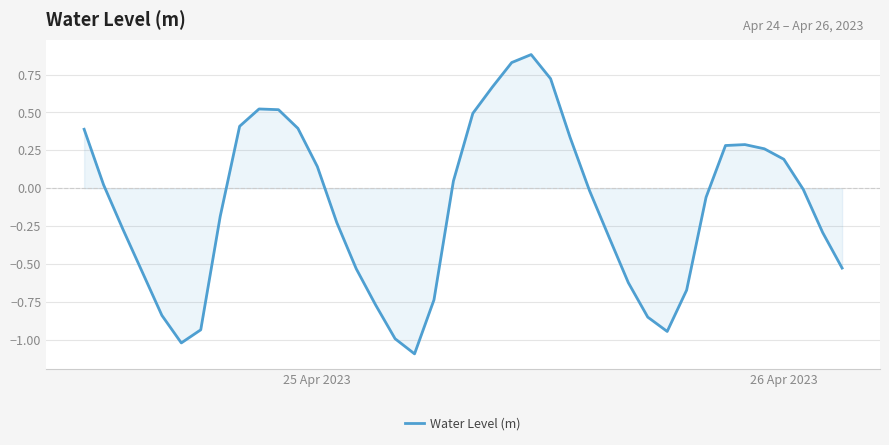

What is the minimum value shown in the chart?

-1.1